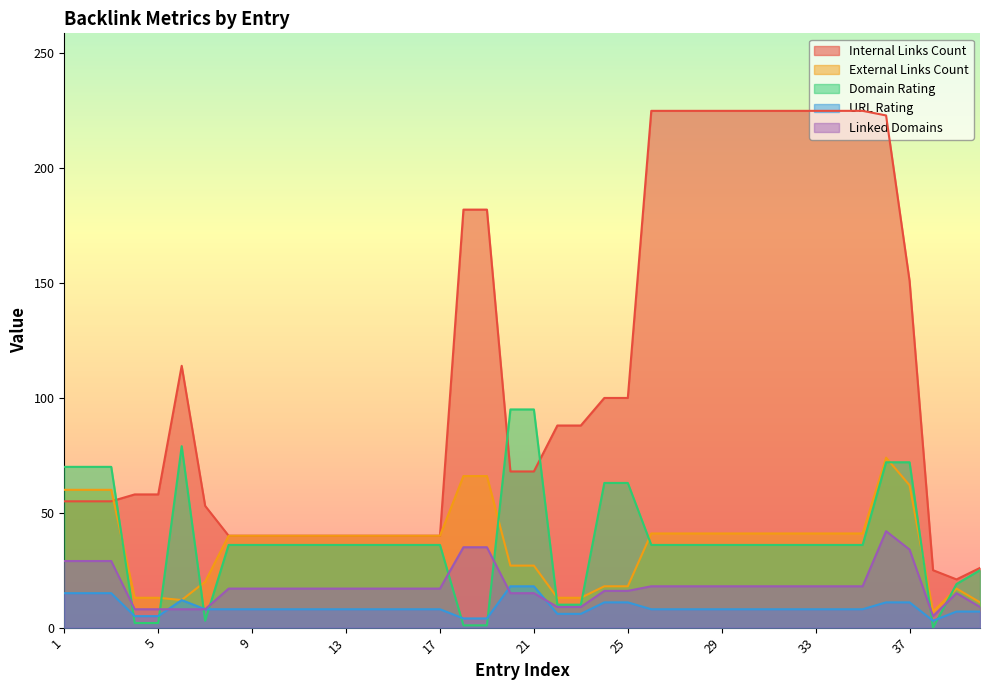

After their last crossing, which series has the higher values: URL Rating or Linked Domains?

Linked Domains